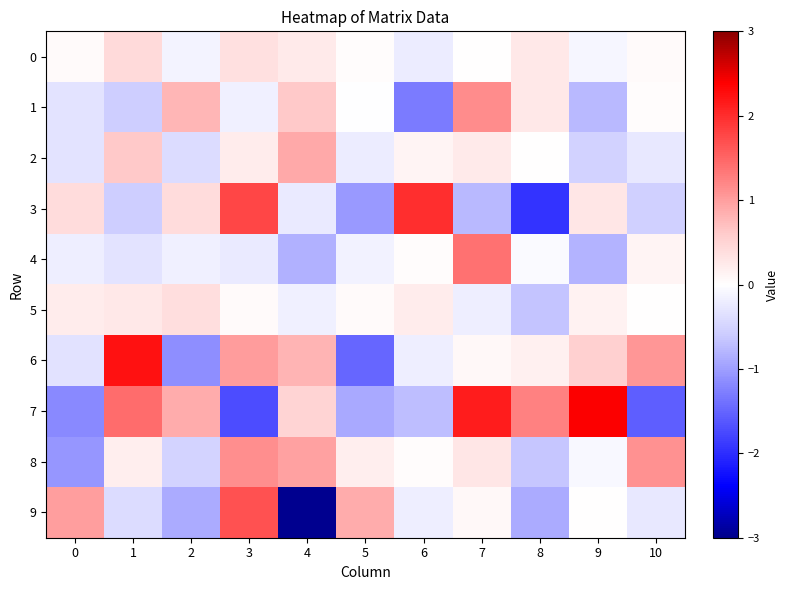

Between 3 and 5, which series saw the biggest shift?

3